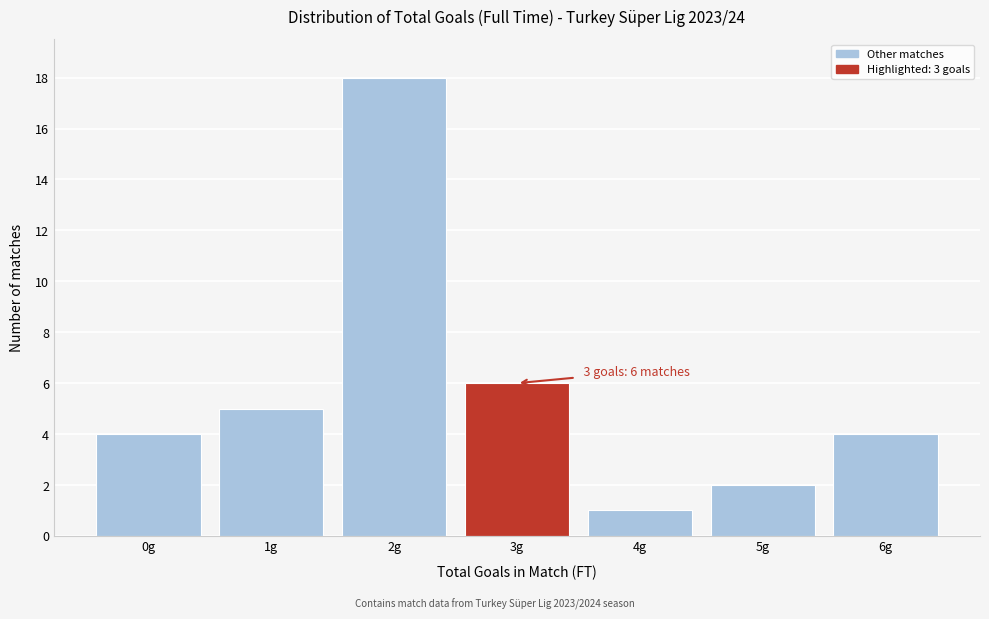

Over which range of the x-axis is the bar tallest?

1.5 to 2.5